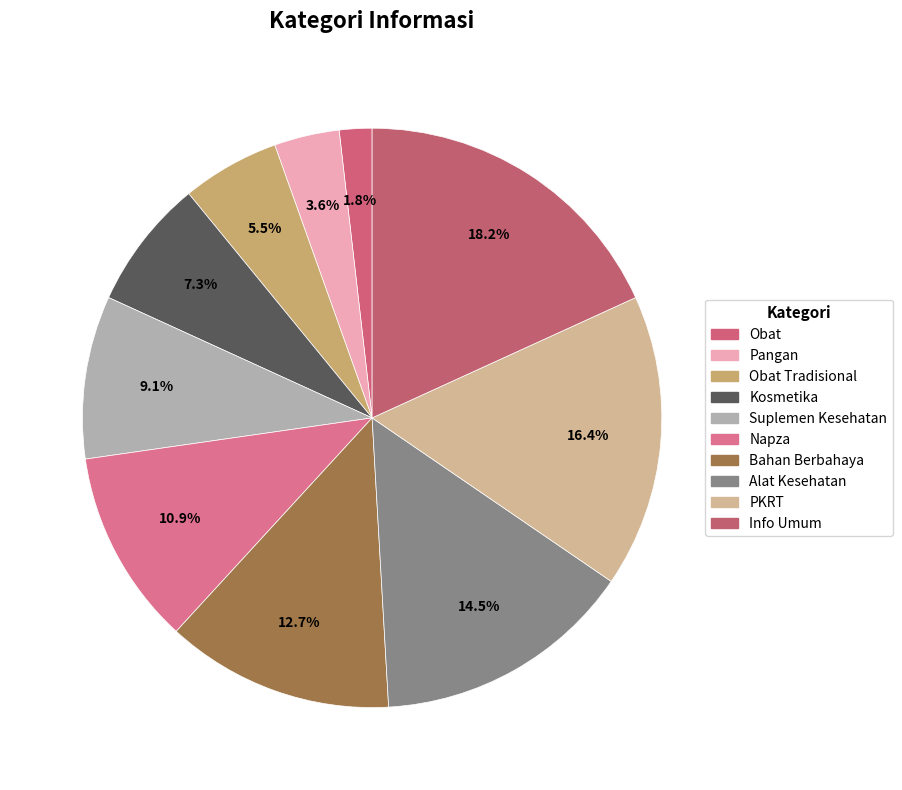

Does Bahan Berbahaya represent more than half of the total?

No